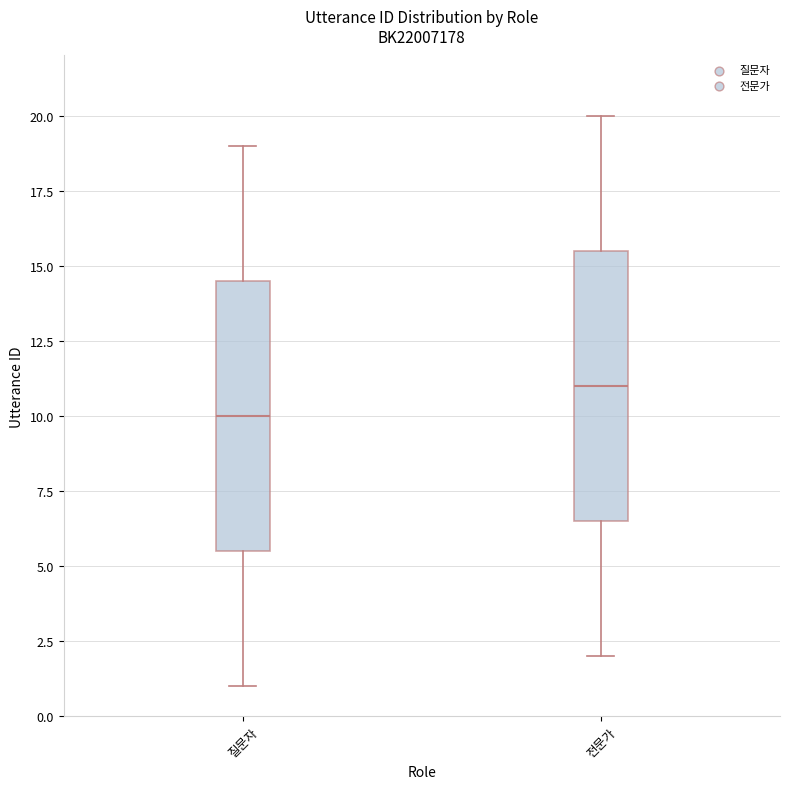

Where is the lower edge of the box for 질문자 on the y-axis? The values are not printed on the chart, so give them approximately, as read against the axis.

5.5